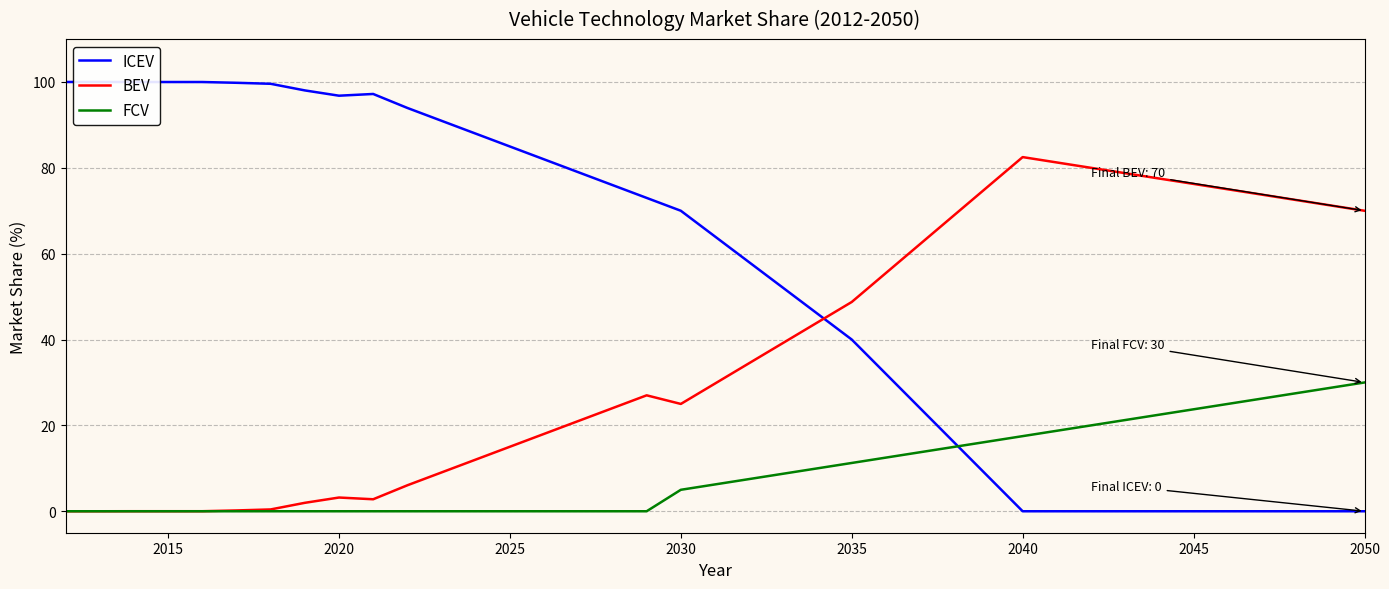

What is the highest value of the BEV series?

82.5